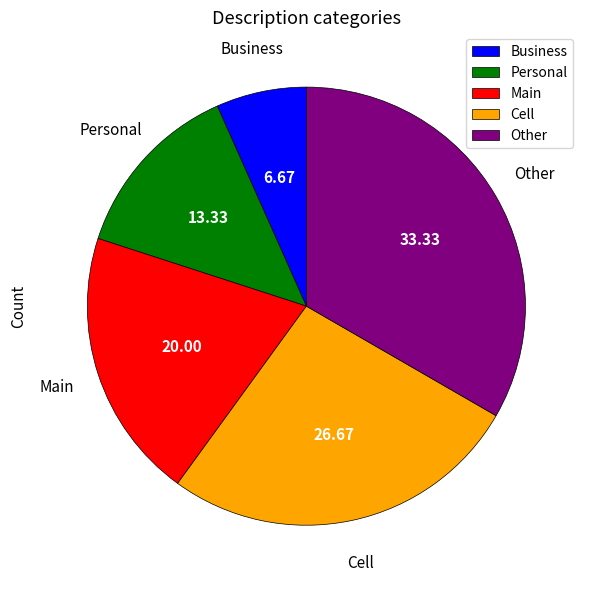

How many segments does this pie chart have?

5